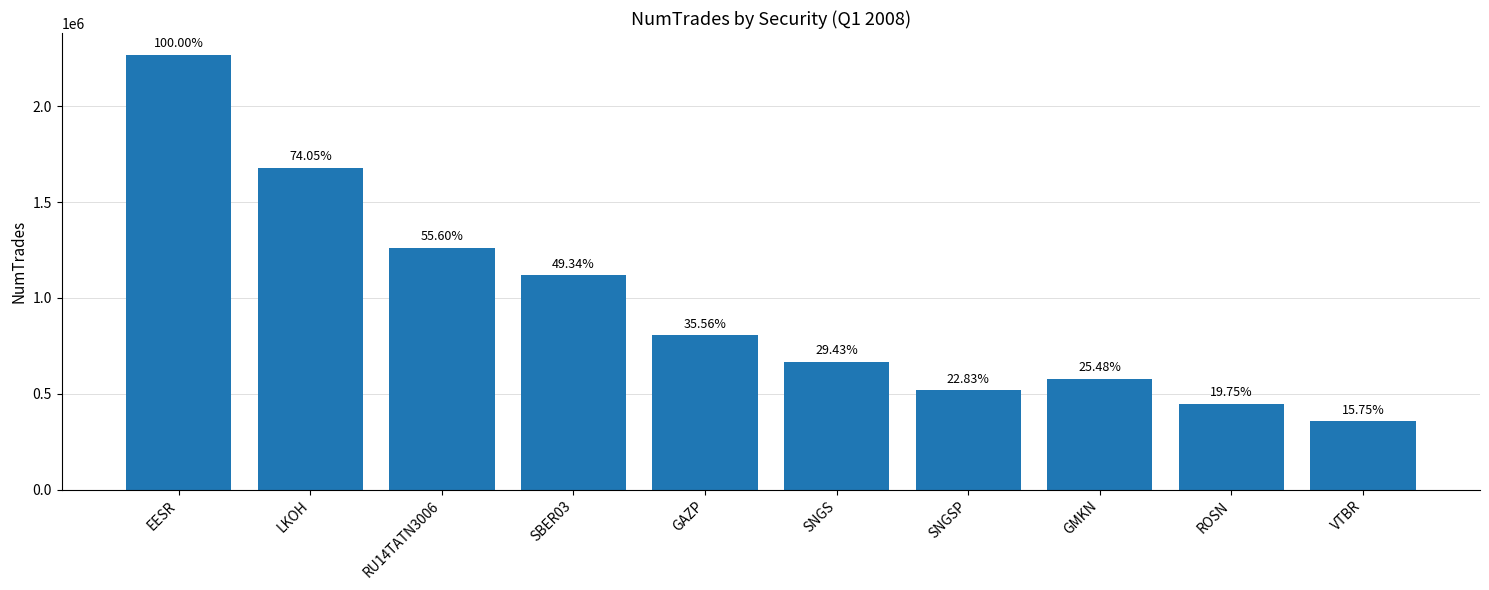

What is the difference between the maximum and second lowest values?

1820842